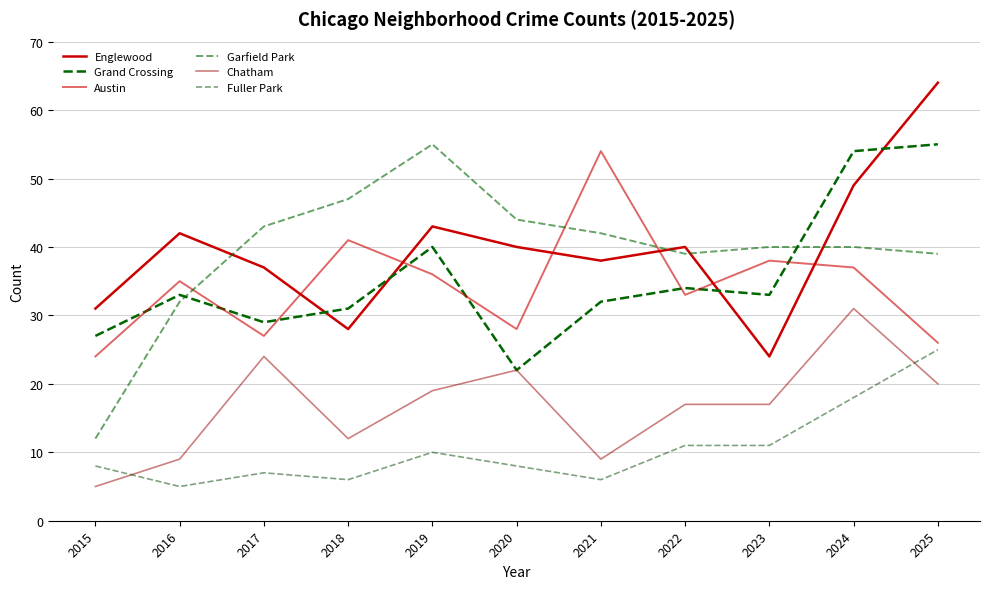

Does the chart have visible grid lines?

Yes